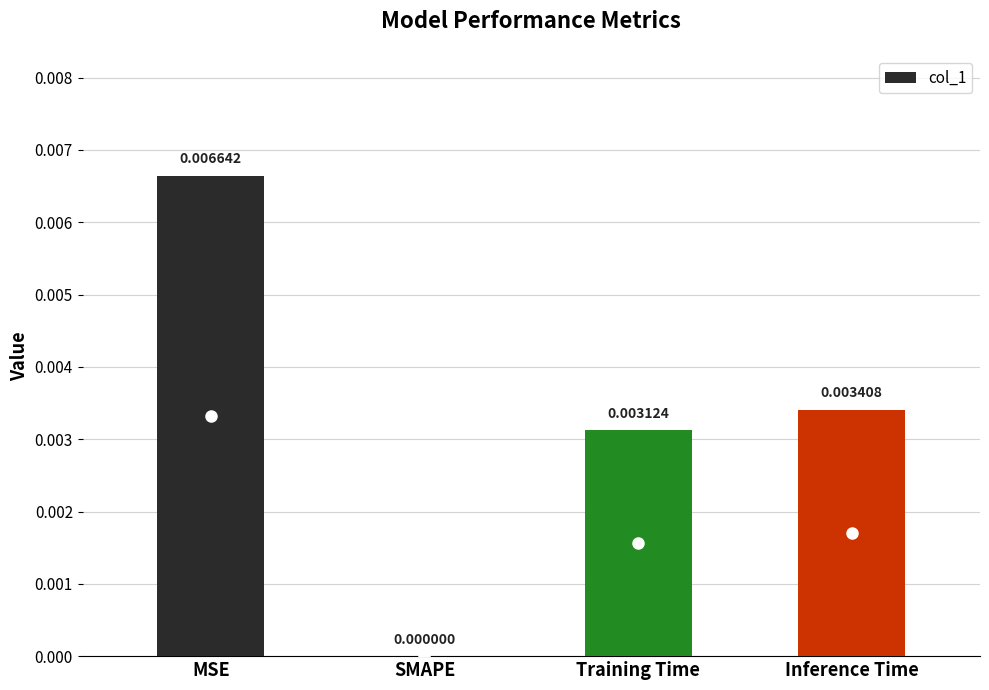

Between Training Time and SMAPE, which is larger?

Training Time